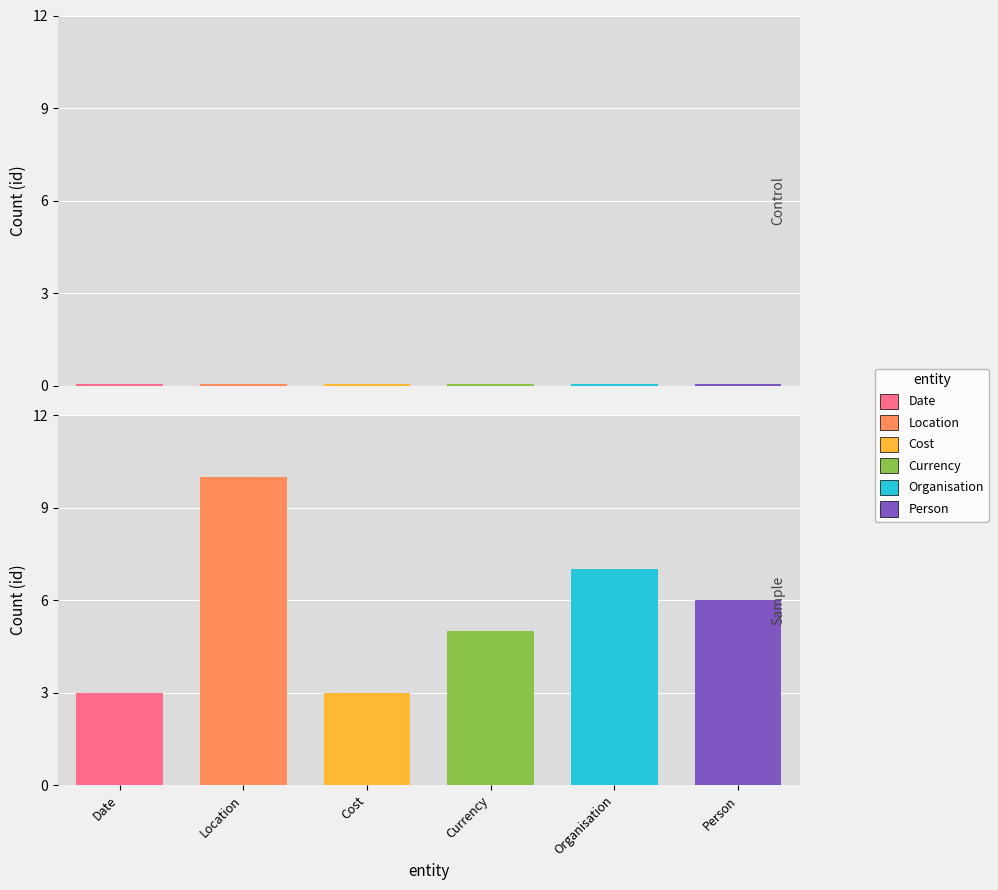

What is the maximum value for Person?

6